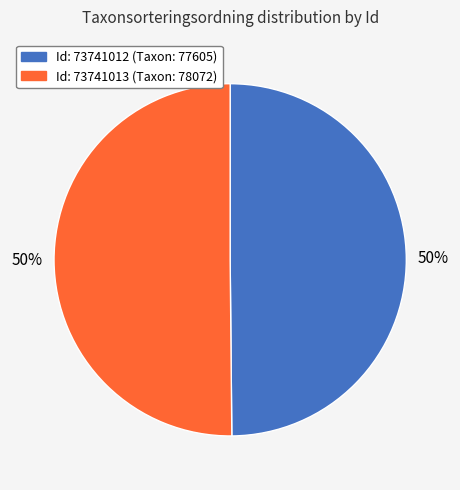

To the nearest percent, what is the average slice percentage?

50%